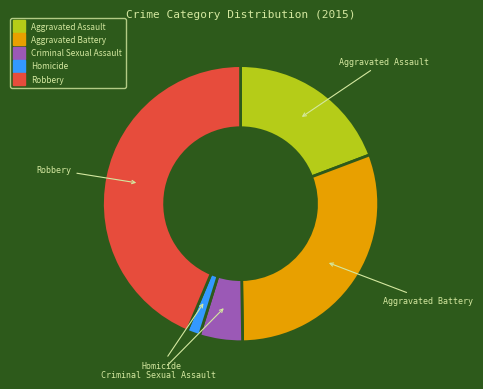

True or false: Aggravated Battery accounts for 31% of the total.

True